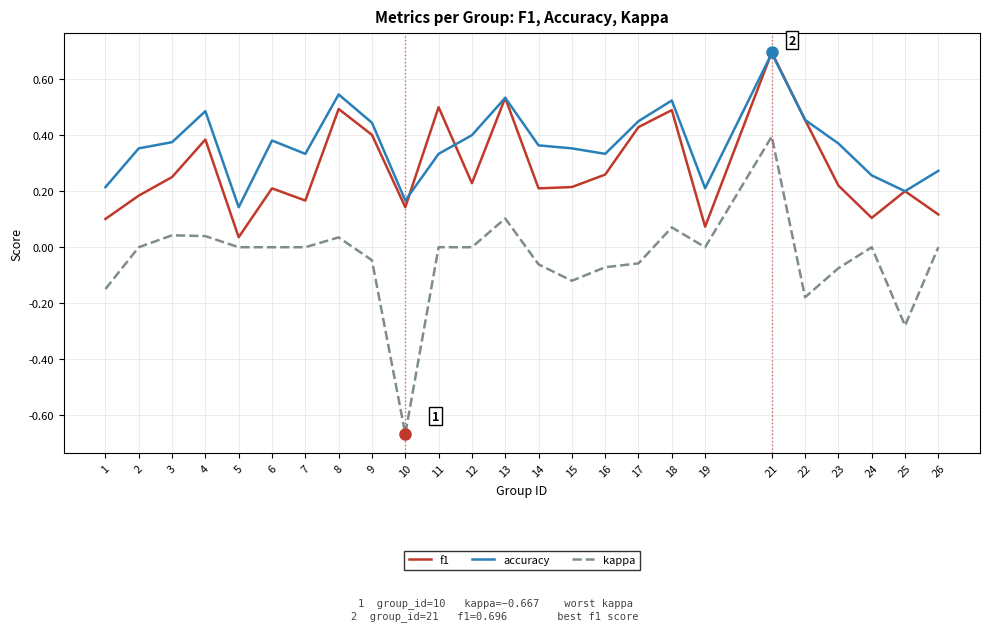

Does the chart have visible grid lines?

Yes